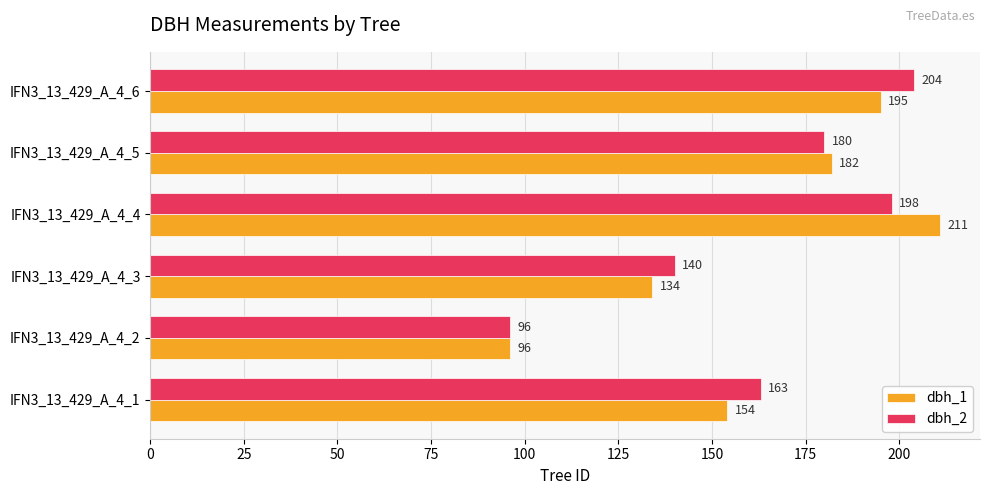

What is the spread (max minus min) of values at IFN3_13_429_A_4_4?

13